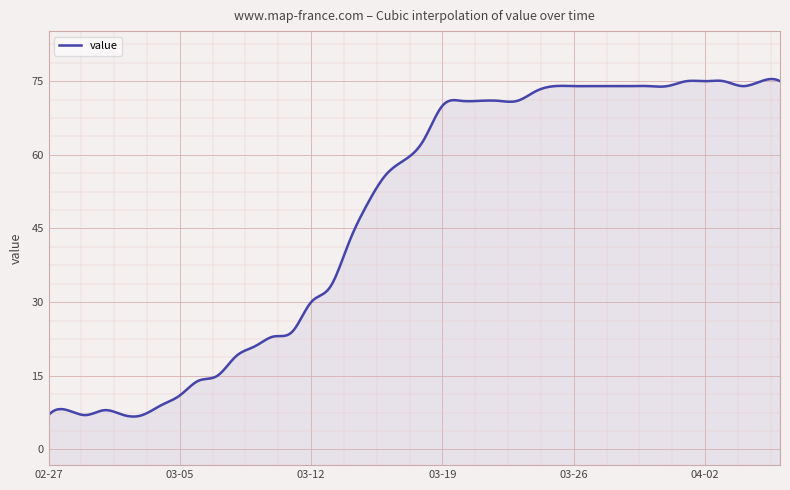

What position from the right is 2020-03-07?

31